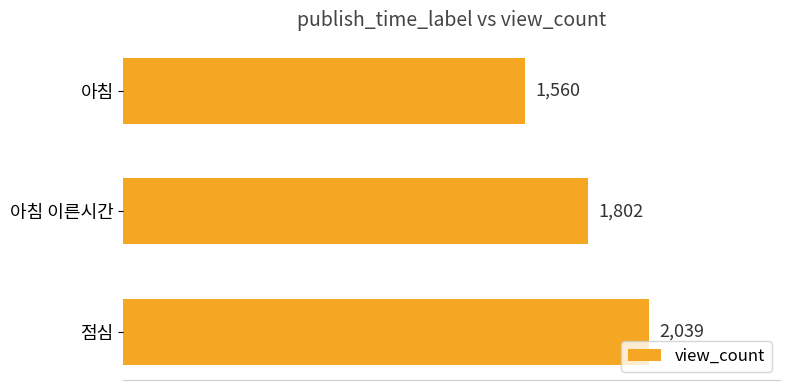

Reading top to bottom, what are all the values shown in this chart?

아침=1560	아침 이른시간=1802	점심=2039